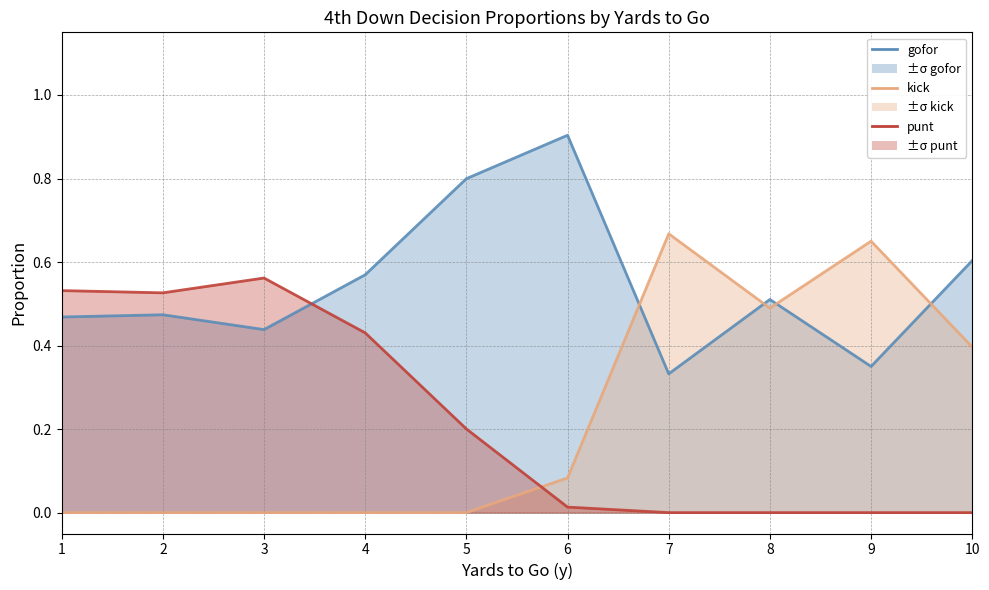

What is the value of the gofor line point at the 5th from the left?

0.8